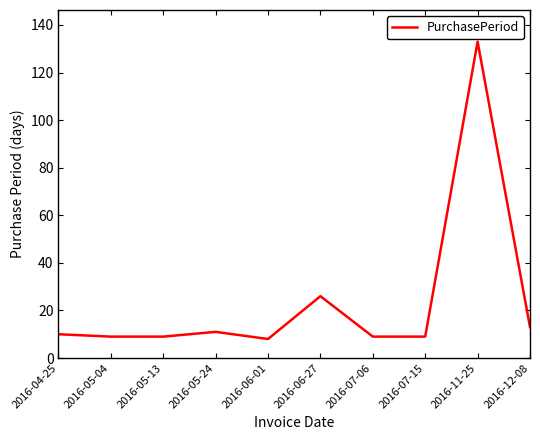

What is the sum of all values?

237